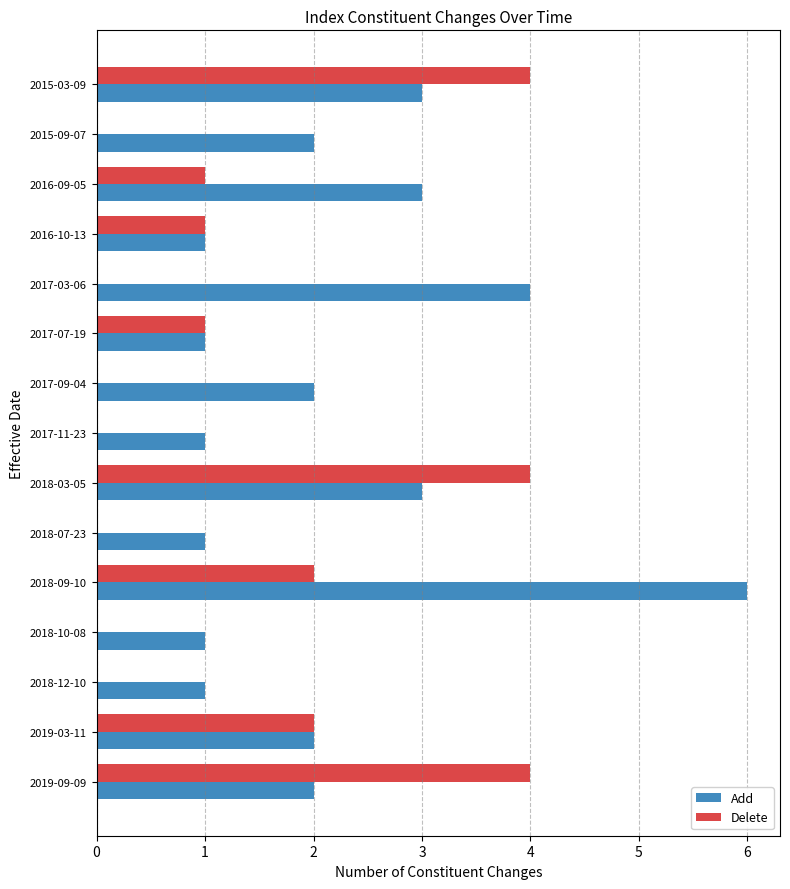

What is the highest value of the Add series?

6